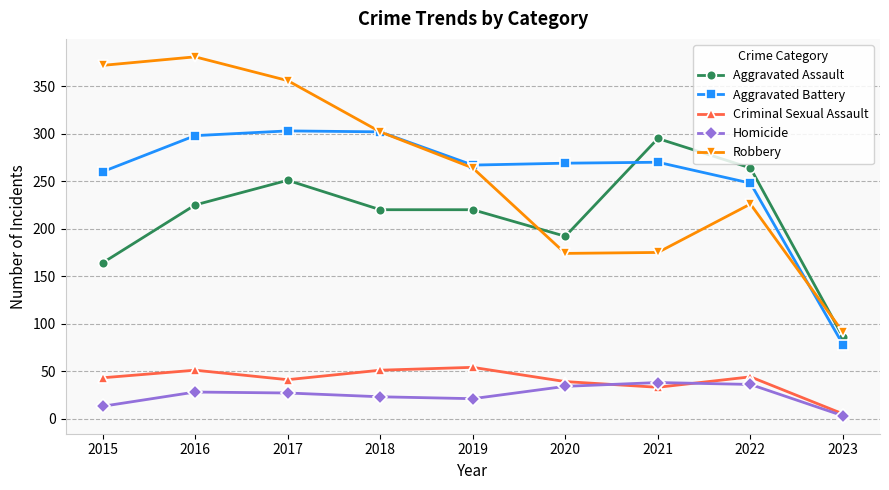

What is the difference between the maximum and minimum values in the Aggravated Battery series?

225